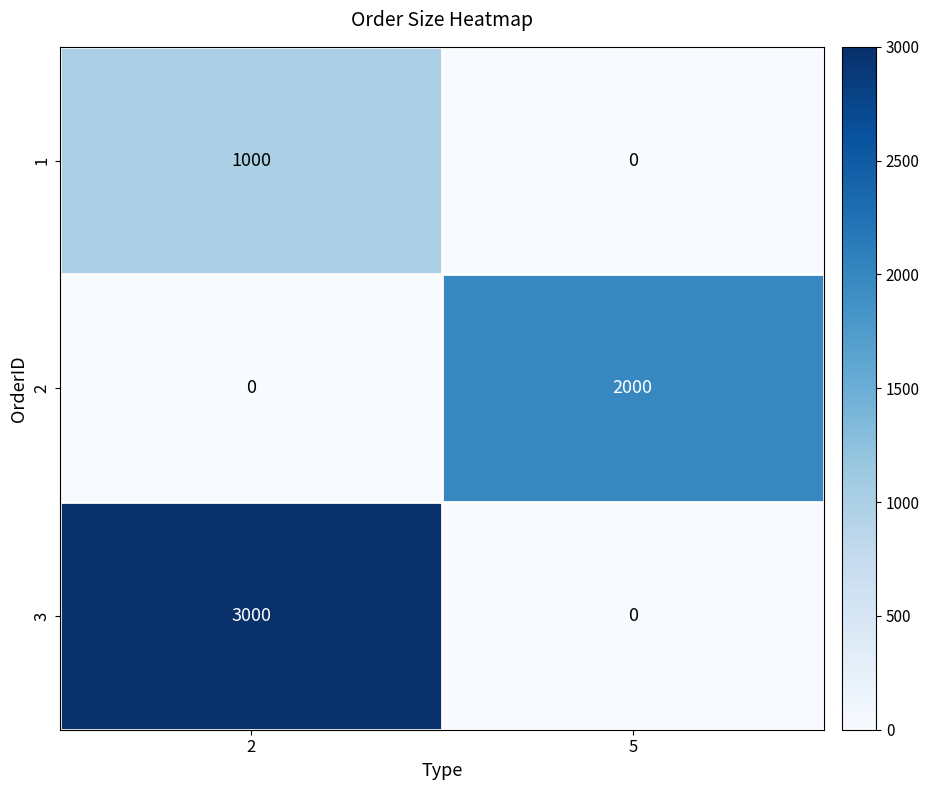

Count the number of categories in the chart.

2